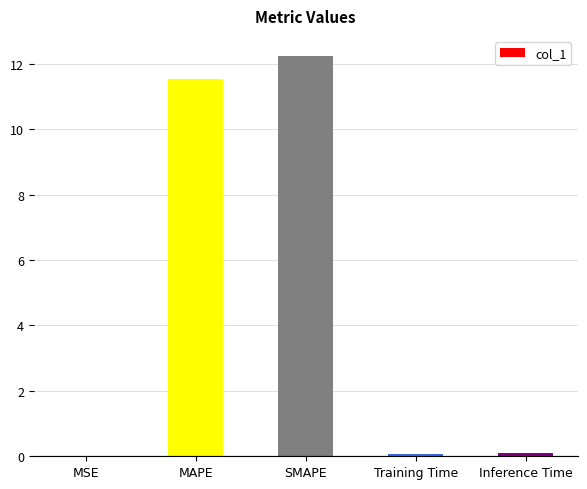

What is the sum of all values?

24.0